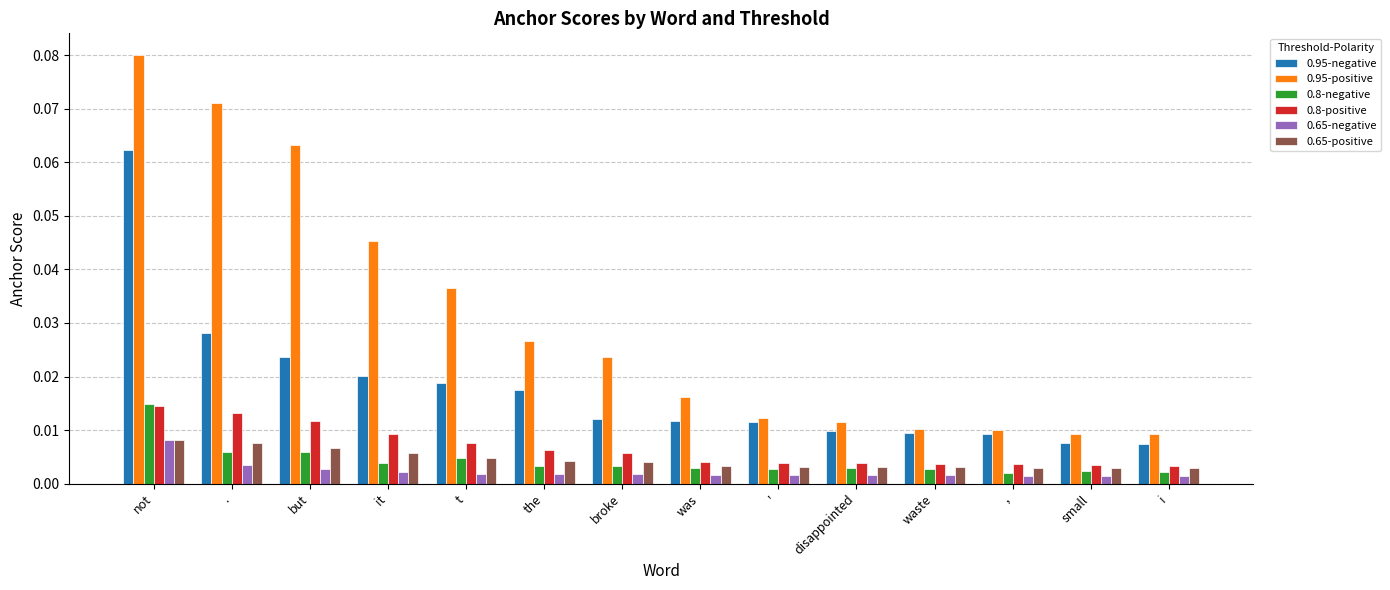

What is the sum of all 0.95-positive values?

0.4